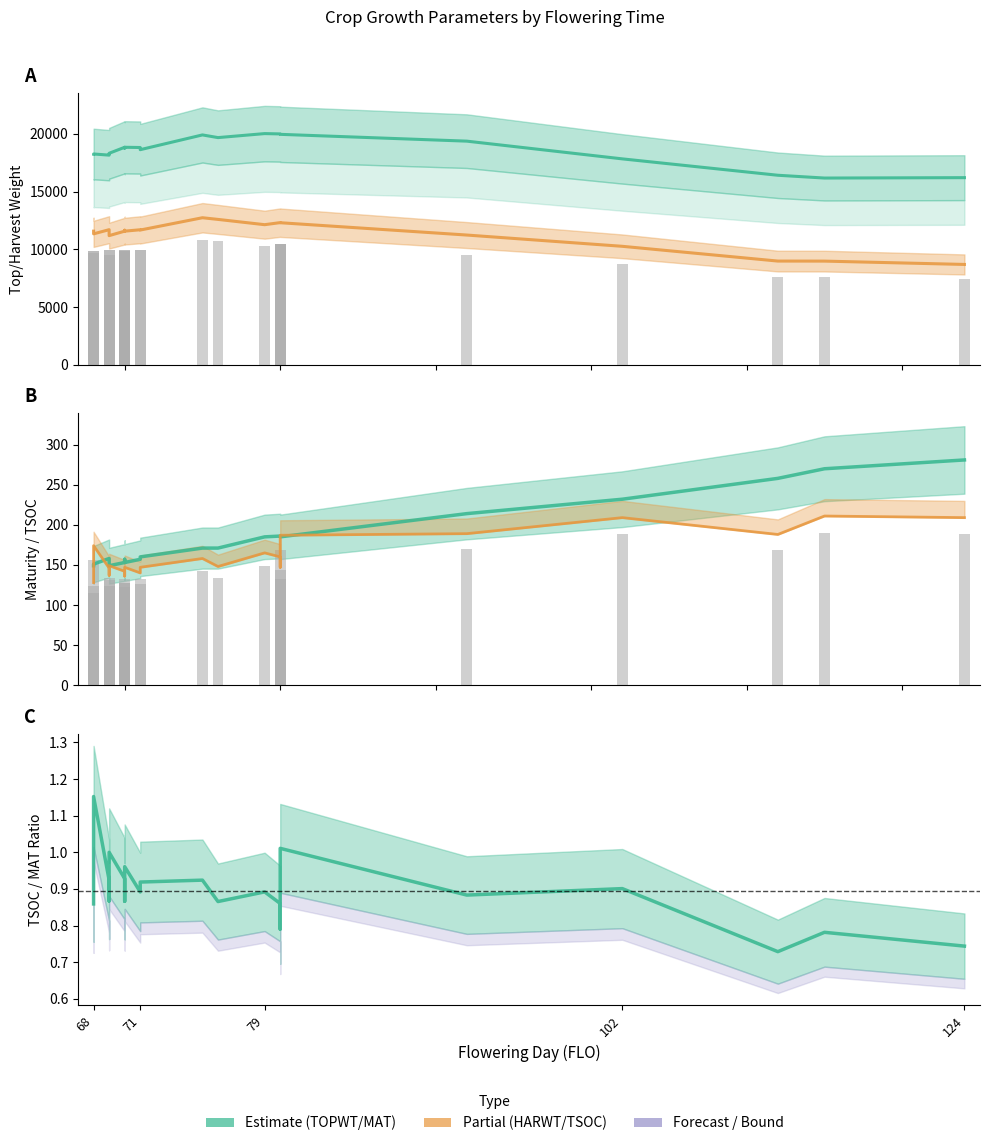

Is it true that TSOC equals 206 at 68?

False